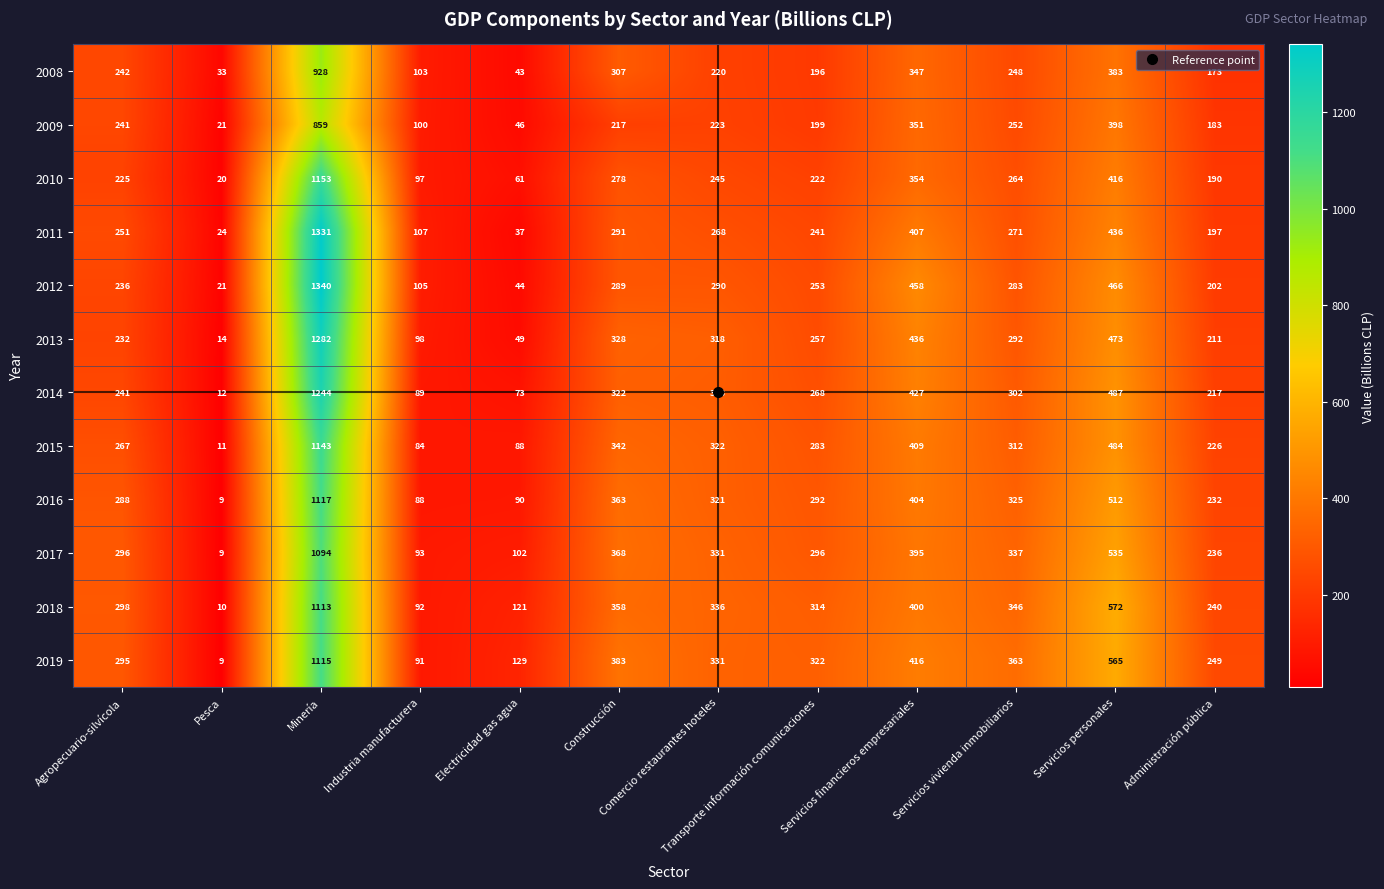

Where does the 2017 series first go above 331?

Minería